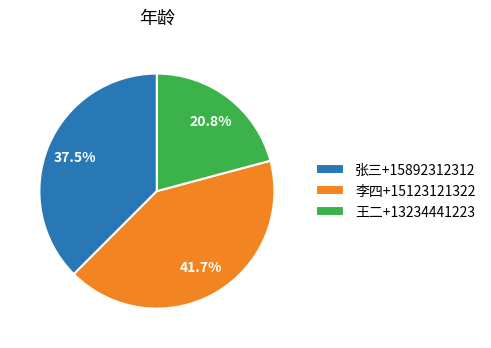

Count the number of slices in the pie.

3